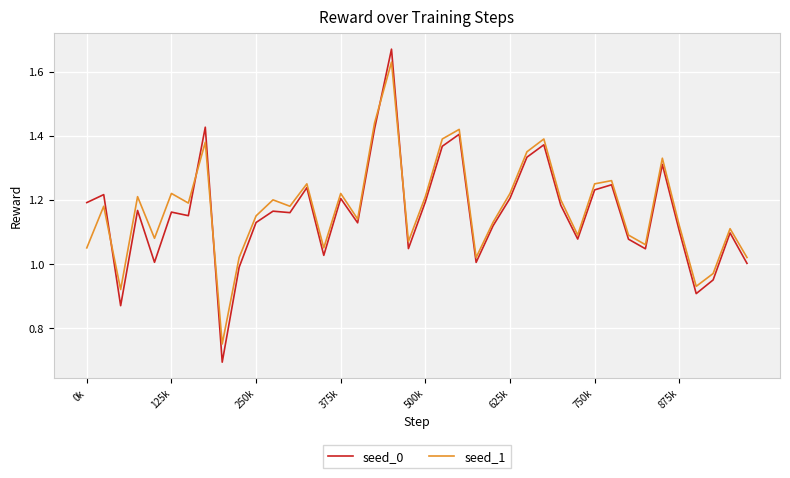

Which series has the widest spread of values?

seed_0